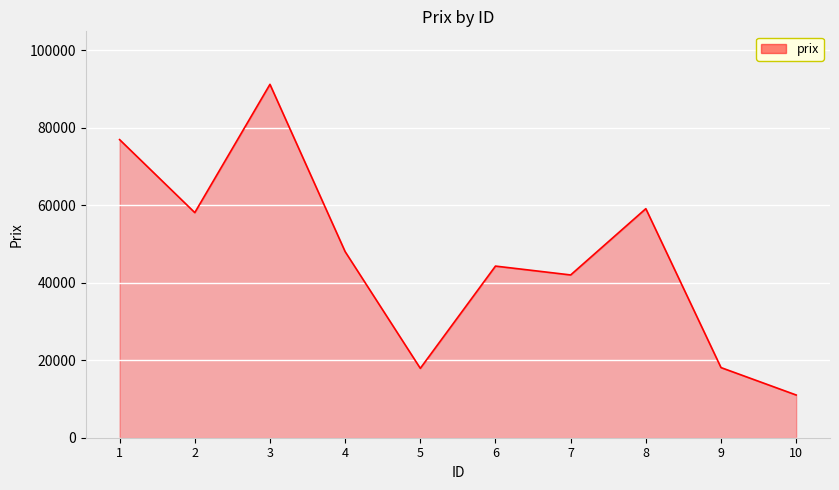

What is the minimum value shown in the chart?

11024